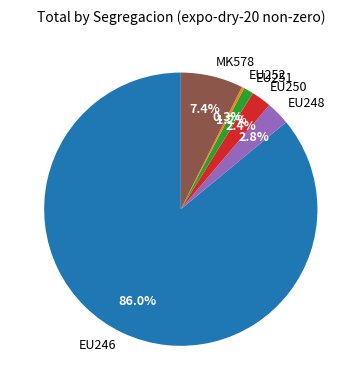

Which has a higher value, EU252 or EU251?

EU251